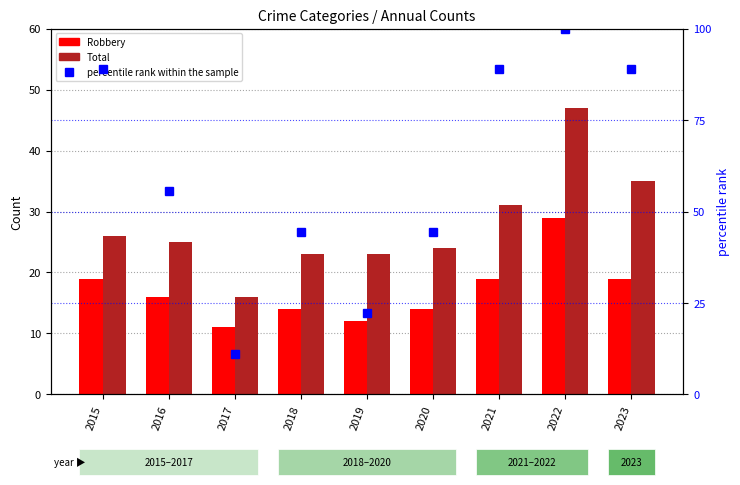

What is the minimum value shown in the chart?

11.0